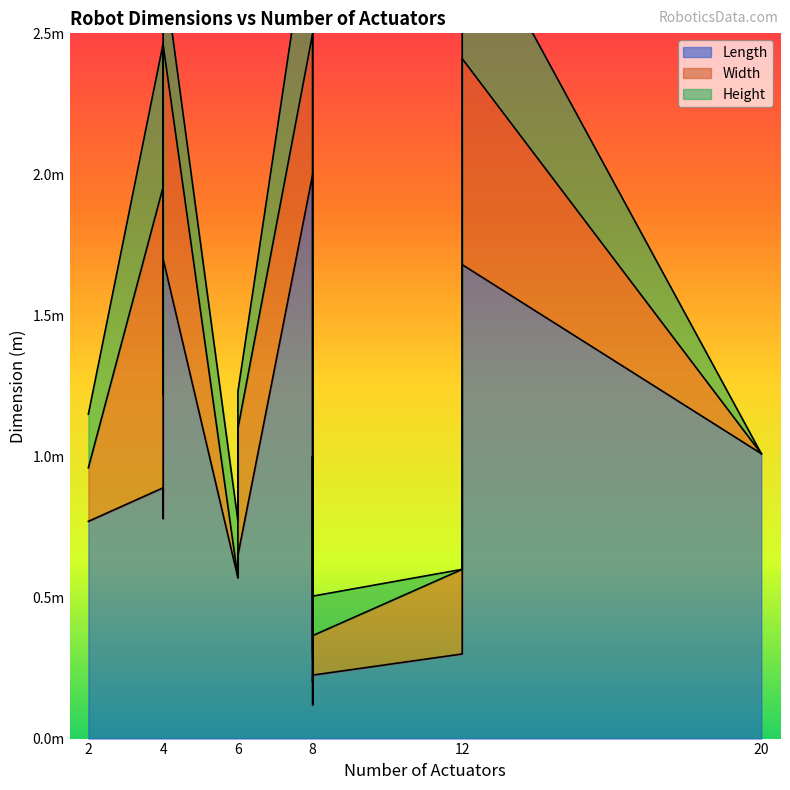

Which series has the largest total across all categories?

Length